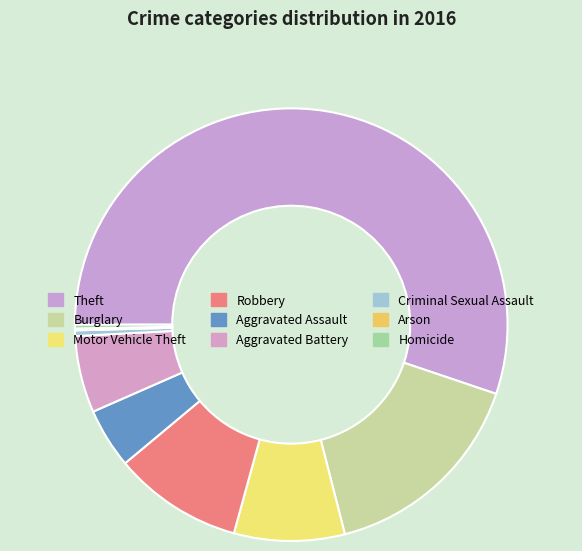

What is the majority slice?

Theft